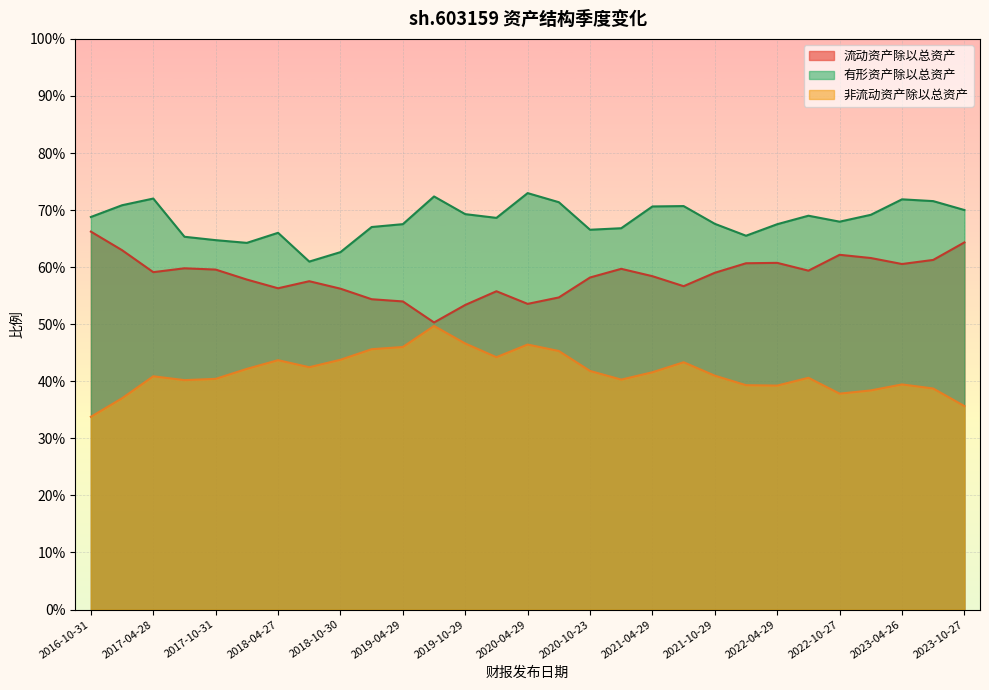

How many interior local peaks does the 流动资产除以总资产 series have?

6